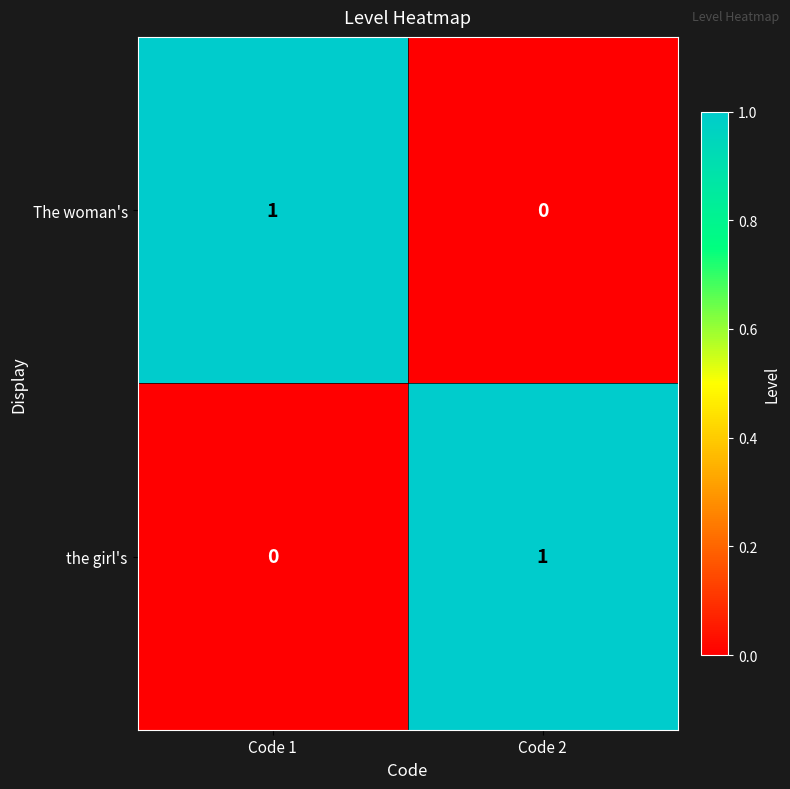

Is it true that the girl's equals 2 at Code 2?

False